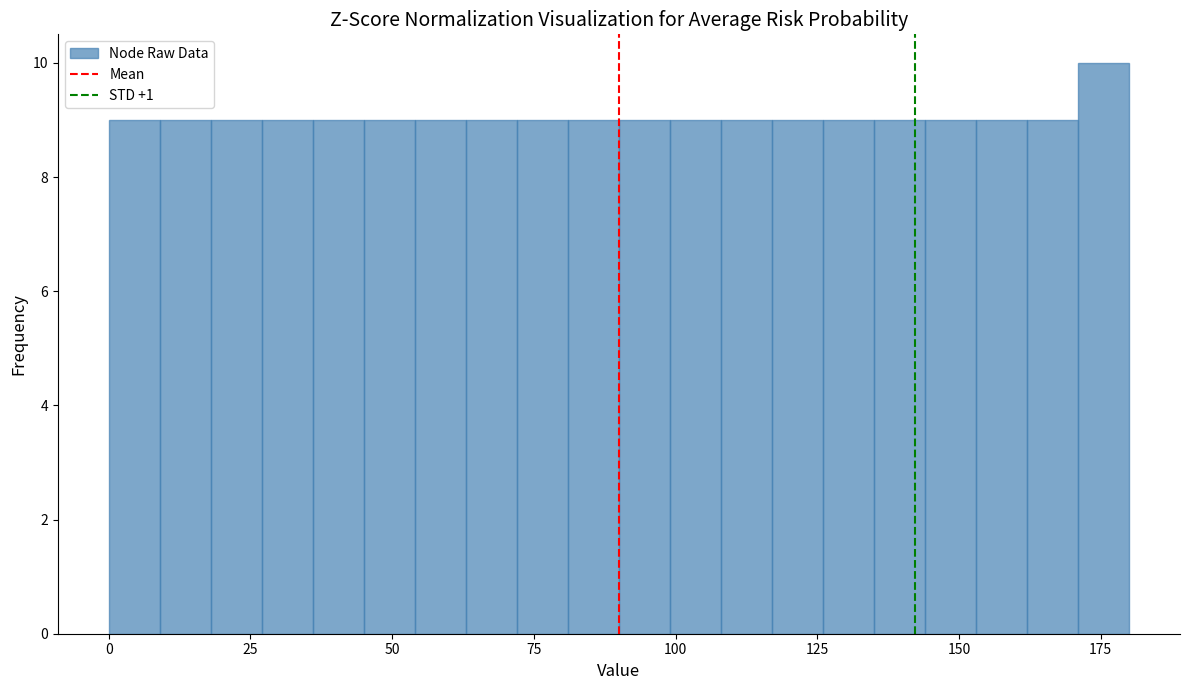

Read against the x-axis, roughly where is the centre of the tallest bar?

175